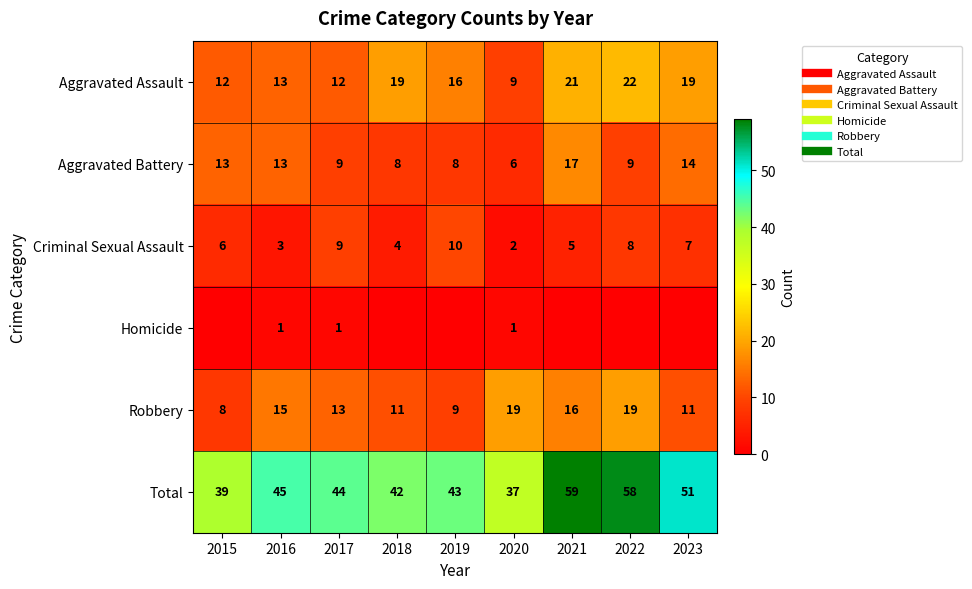

Which series has the largest range (max minus min)?

Total